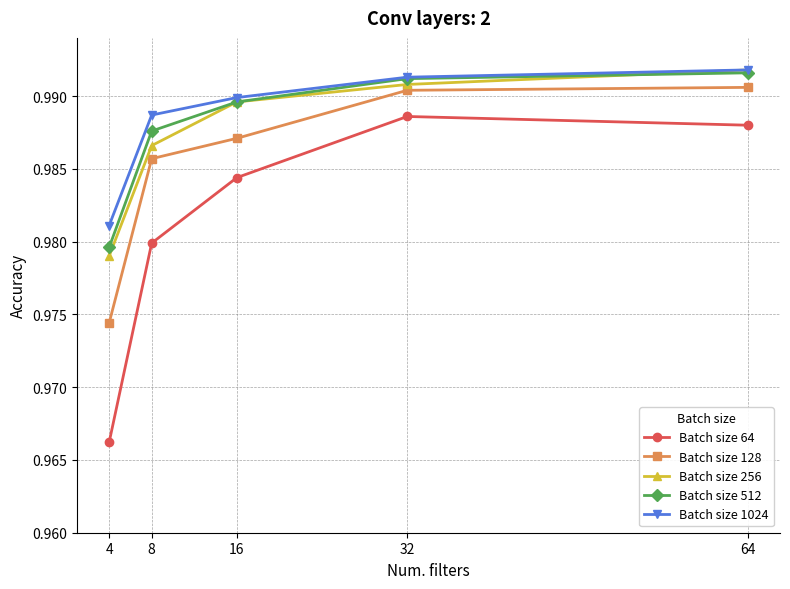

Which series has the widest spread of values?

Batch size 64